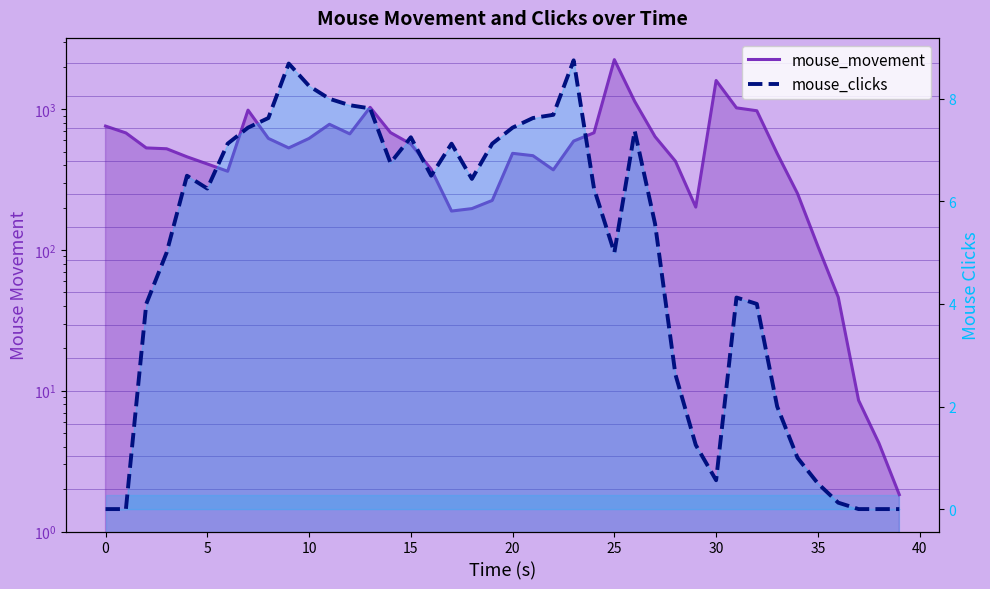

True or false: mouse_movement and mouse_clicks cross at least once.

False